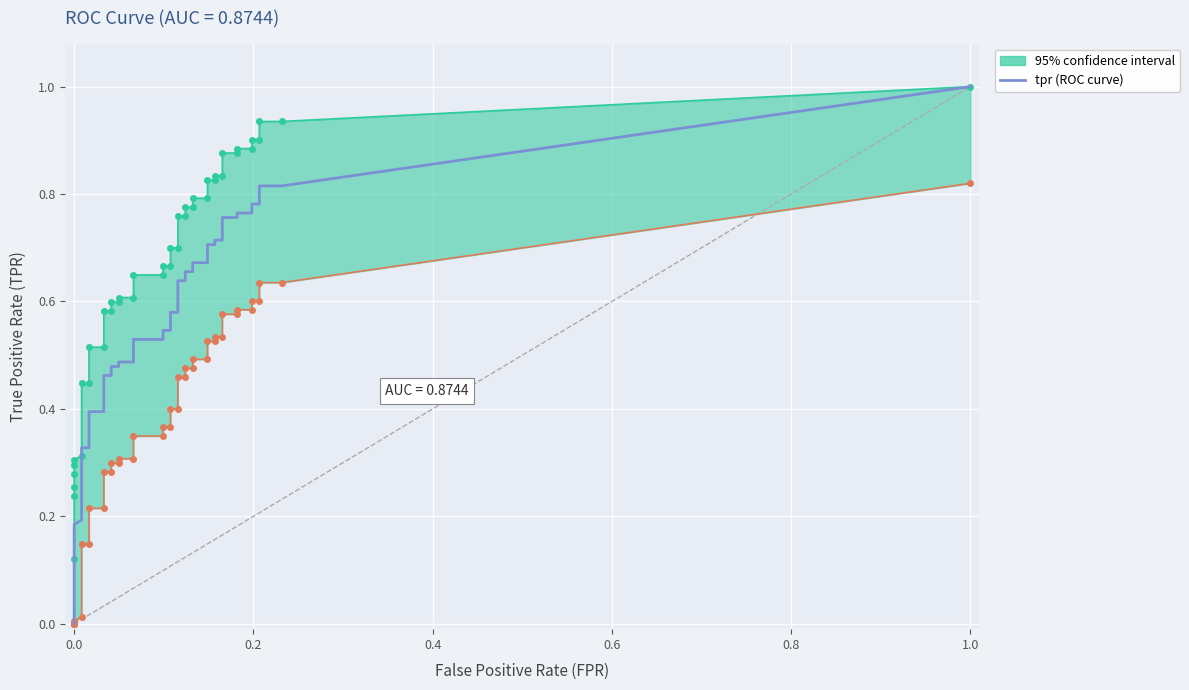

Count the number of categories in the chart.

40